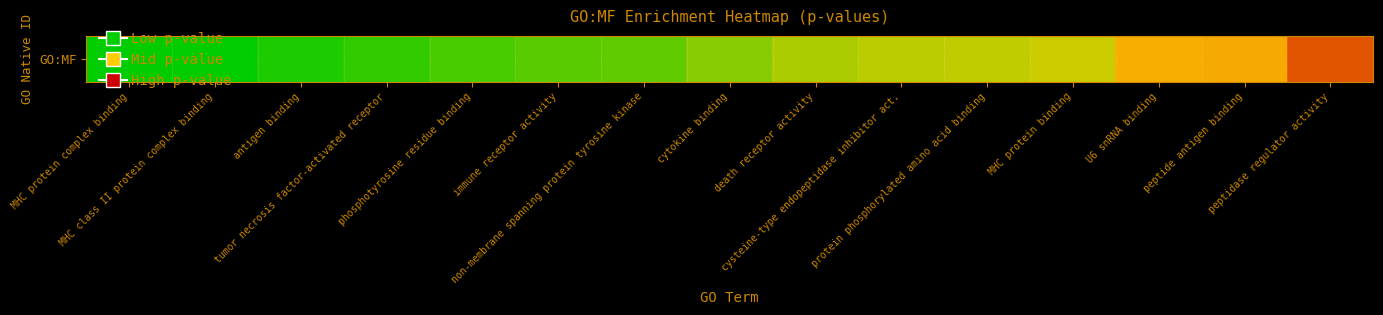

List the labels in order of value, largest first.

peptidase regulator activity, peptide antigen binding, U6 snRNA binding, MHC protein binding, protein phosphorylated amino acid binding, cysteine-type endopeptidase inhibitor act., death receptor activity, cytokine binding, non-membrane spanning protein tyrosine kinase, immune receptor activity, phosphotyrosine residue binding, tumor necrosis factor-activated receptor, antigen binding, MHC class II protein complex binding, MHC protein complex binding